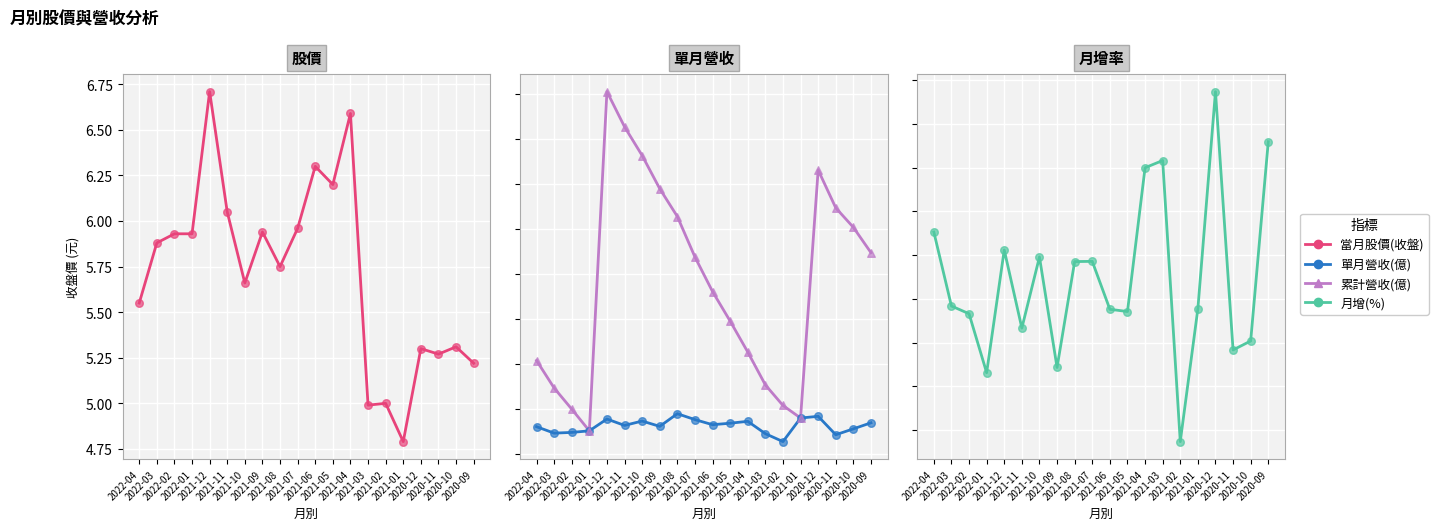

Is the value of 當月股價(收盤) at 2021-04 greater than the value of 累計營收(億) at 2022-03?

No